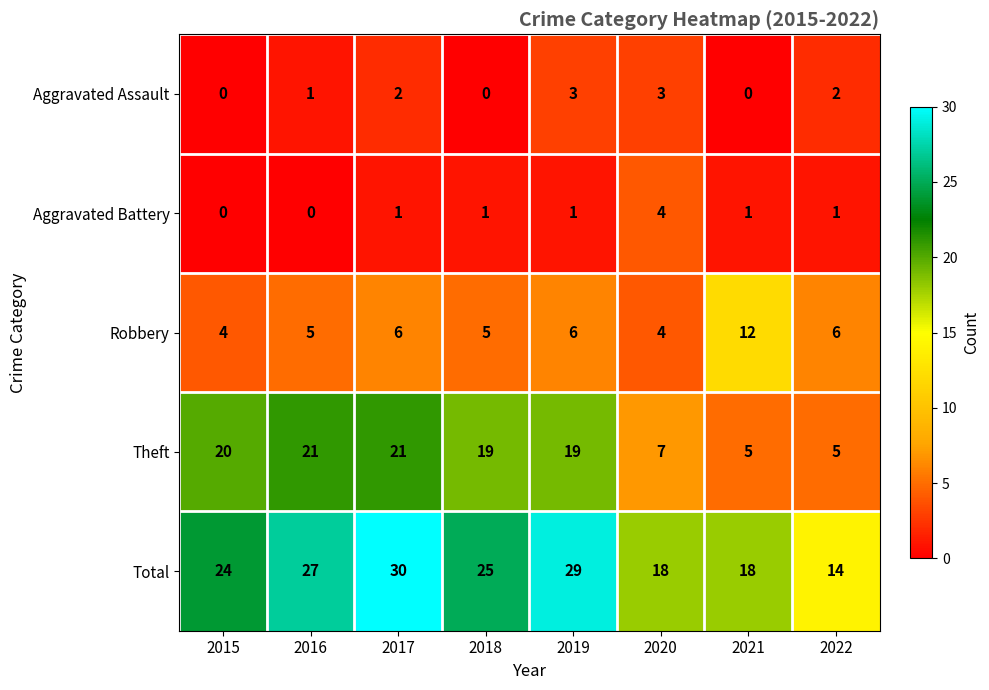

How many data points does each series have?

8